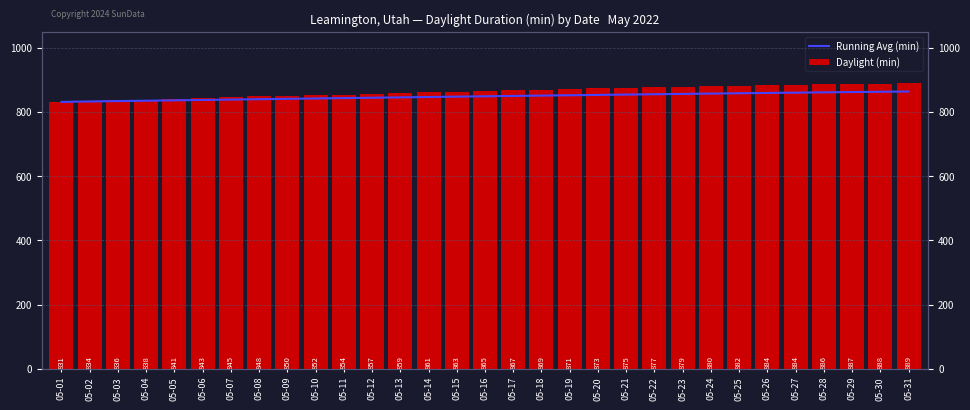

Reading left to right, extract all data points from this chart.

Running Avg (min): 05-01=831.0	05-02=832.5	05-03=833.7	05-04=834.8	05-05=836.0	05-06=837.2	05-07=838.3	05-08=839.5	05-09=840.7	05-10=841.8	05-11=842.9	05-12=844.1	05-13=845.2	05-14=846.4	05-15=847.5	05-16=848.6	05-17=849.6	05-18=850.7	05-19=851.8	05-20=852.9	05-21=853.9	05-22=855.0	05-23=856.0	05-24=857.0	05-25=858.0	05-26=859.0	05-27=859.9	05-28=860.9	05-29=861.8	05-30=862.6	05-31=863.5
Daylight (min): 05-01=831.0	05-02=834.0	05-03=836.0	05-04=838.0	05-05=841.0	05-06=843.0	05-07=845.0	05-08=848.0	05-09=850.0	05-10=852.0	05-11=854.0	05-12=857.0	05-13=859.0	05-14=861.0	05-15=863.0	05-16=865.0	05-17=867.0	05-18=869.0	05-19=871.0	05-20=873.0	05-21=875.0	05-22=877.0	05-23=879.0	05-24=880.0	05-25=882.0	05-26=884.0	05-27=884.0	05-28=886.0	05-29=887.0	05-30=888.0	05-31=889.0